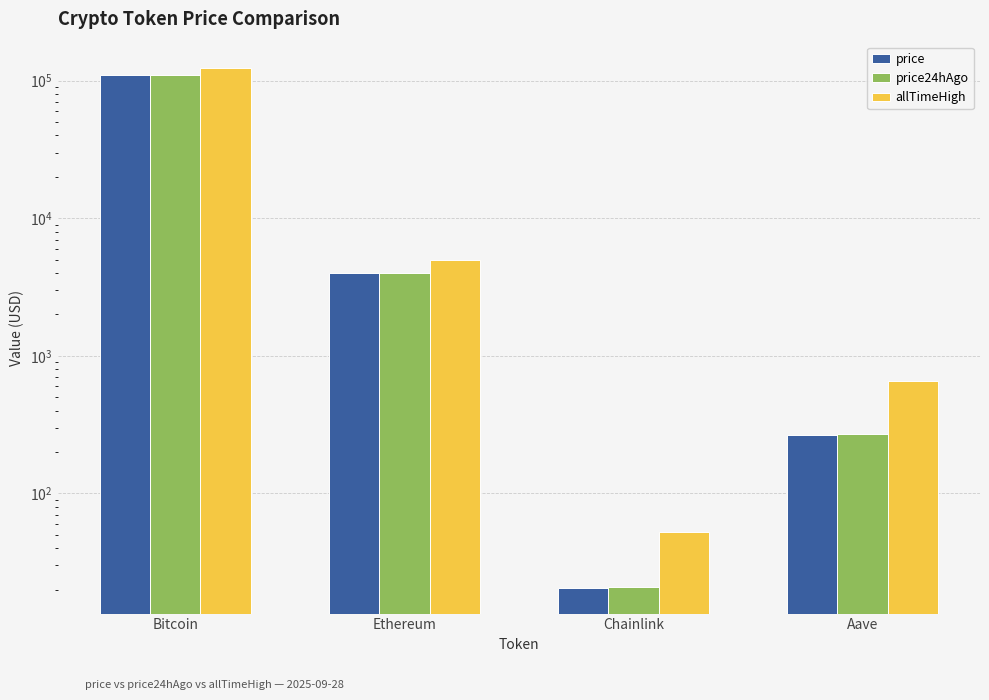

Reading right to left, extract all data points from this chart.

price: Aave=265.9	Chainlink=20.7	Ethereum=4001.6	Bitcoin=109461.0
price24hAgo: Aave=270.8	Chainlink=21.1	Ethereum=4017.1	Bitcoin=109457.0
allTimeHigh: Aave=661.7	Chainlink=52.7	Ethereum=4946.1	Bitcoin=124128.0